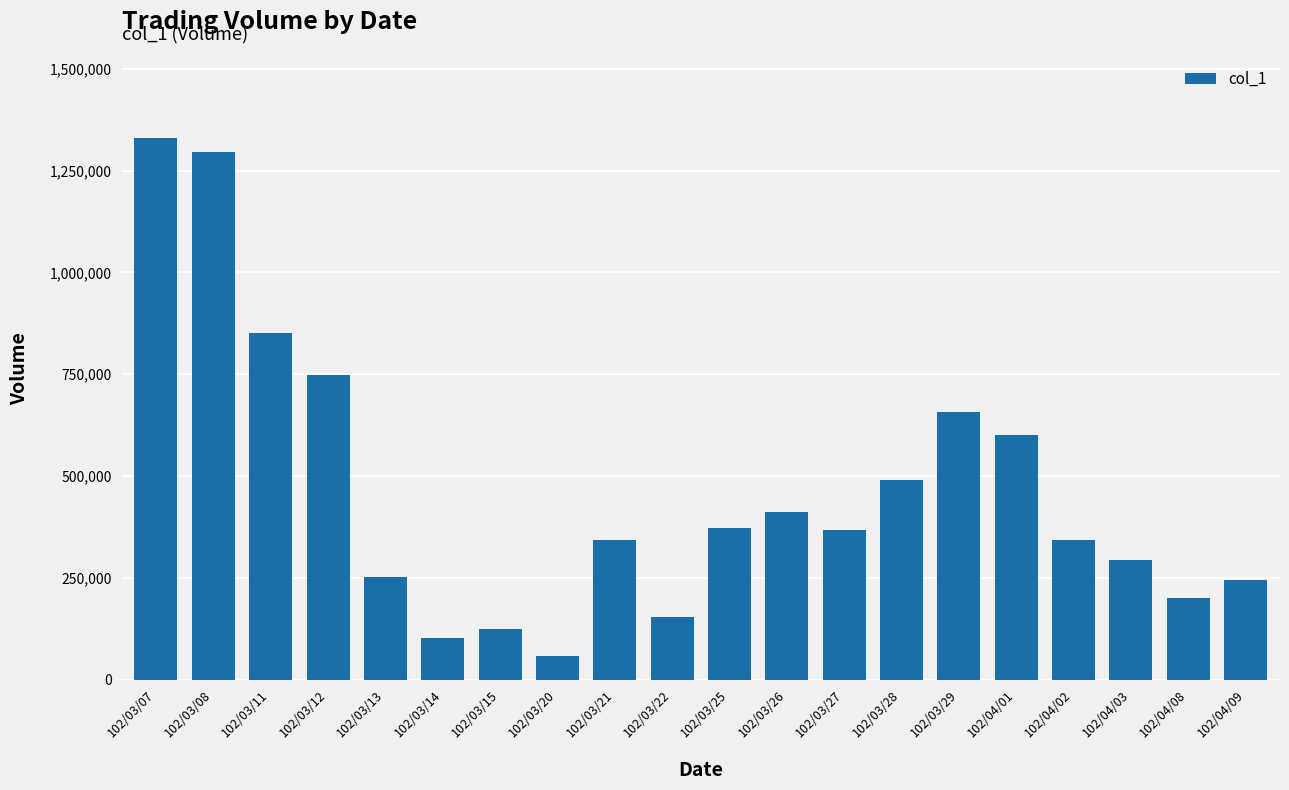

How many distinct data groups are displayed?

1